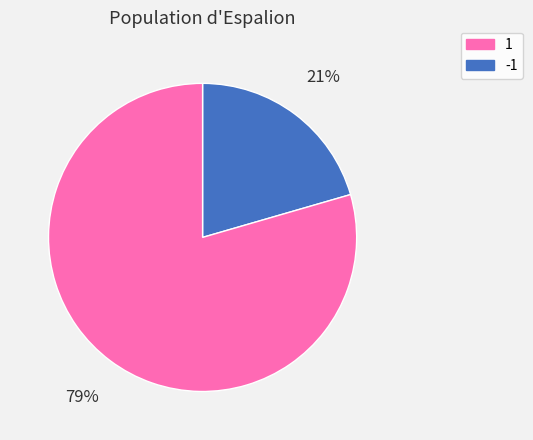

To the nearest percent, what is the average slice percentage?

50%